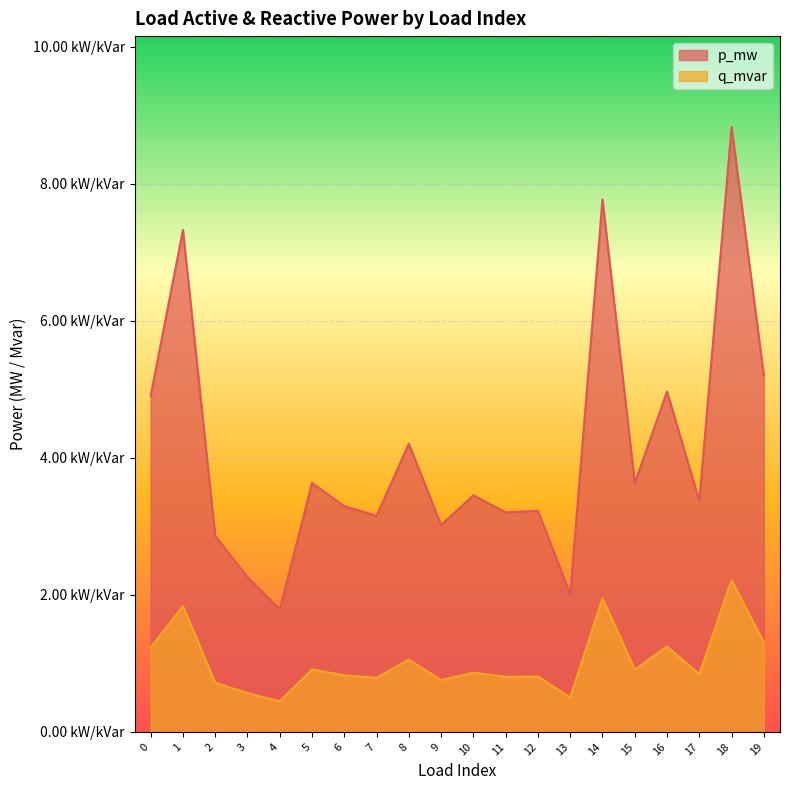

Which series has the largest total across all categories?

p_mw